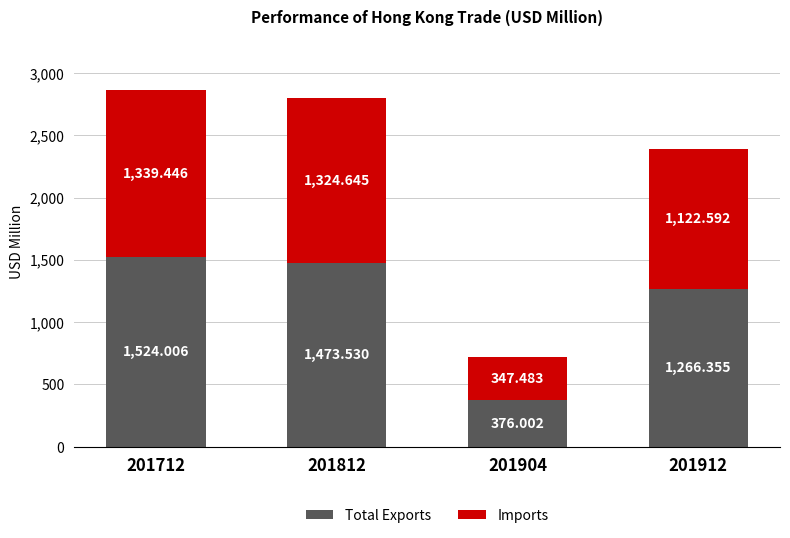

What is the value of the Total Exports bar at the 3rd from the left?

376.0